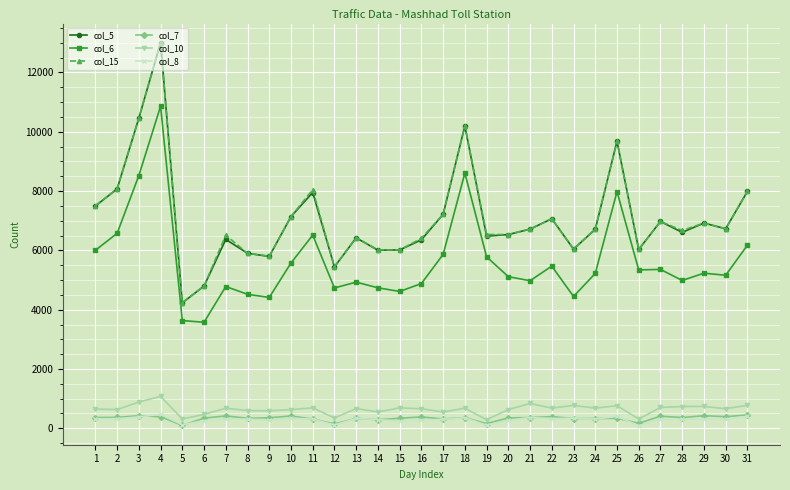

Is it true that col_6 equals 5224 at 24?

True